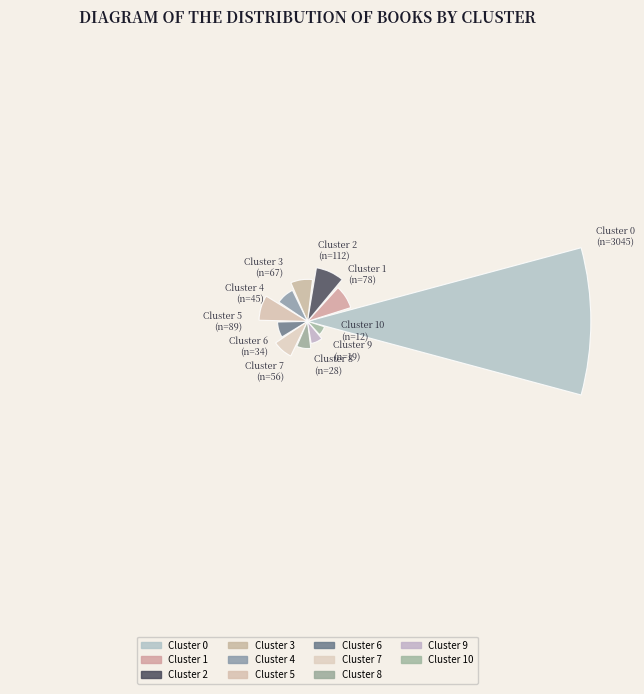

Are the bars horizontal?

No